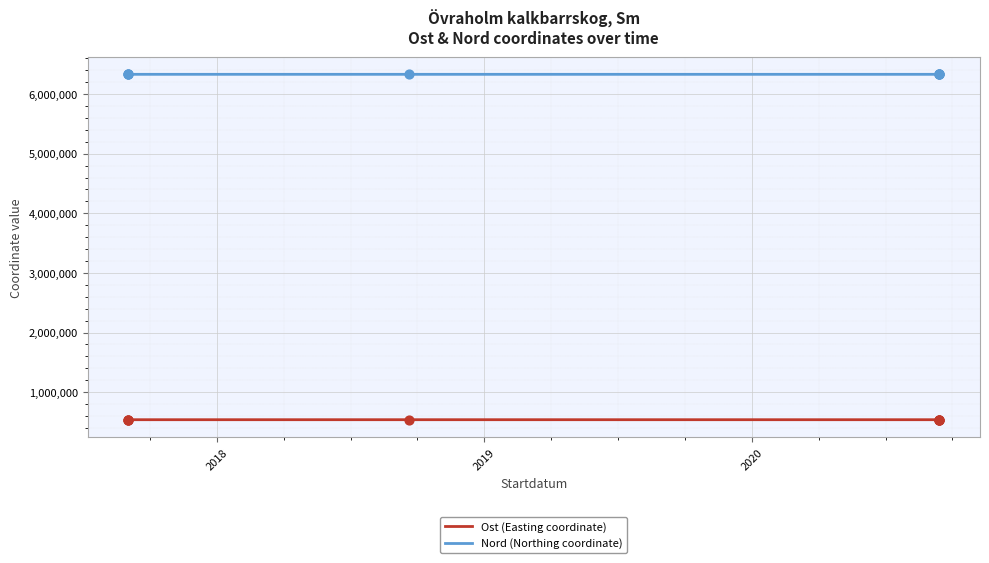

Which series has the widest spread of Y values?

Ost (Easting coordinate)